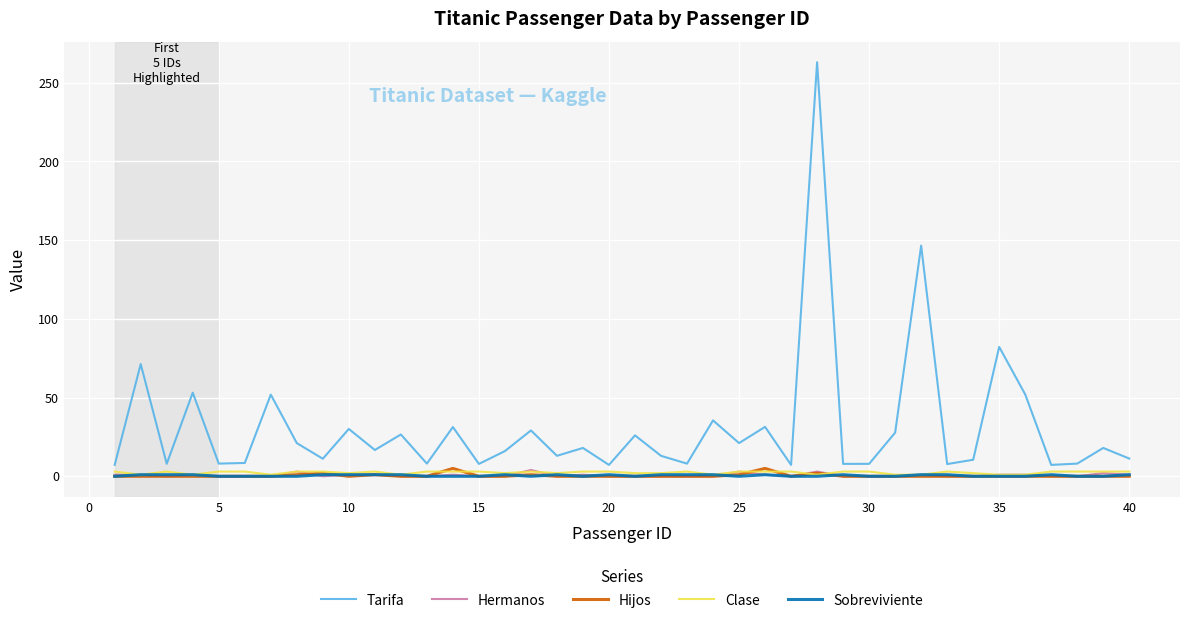

Which series has the largest range (max minus min)?

Tarifa